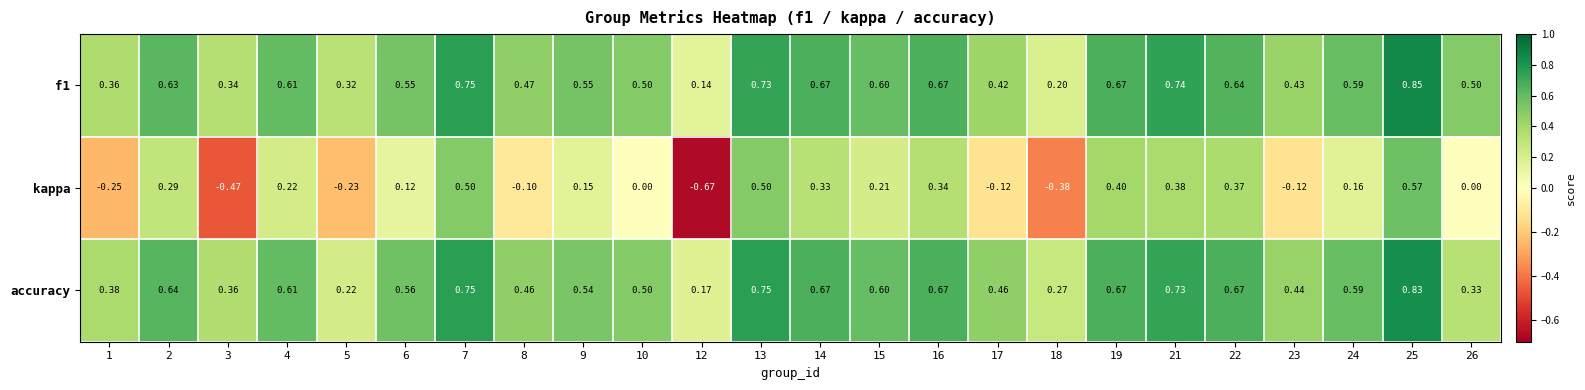

Is the value of f1 at 23 greater than the value of accuracy at 25?

No